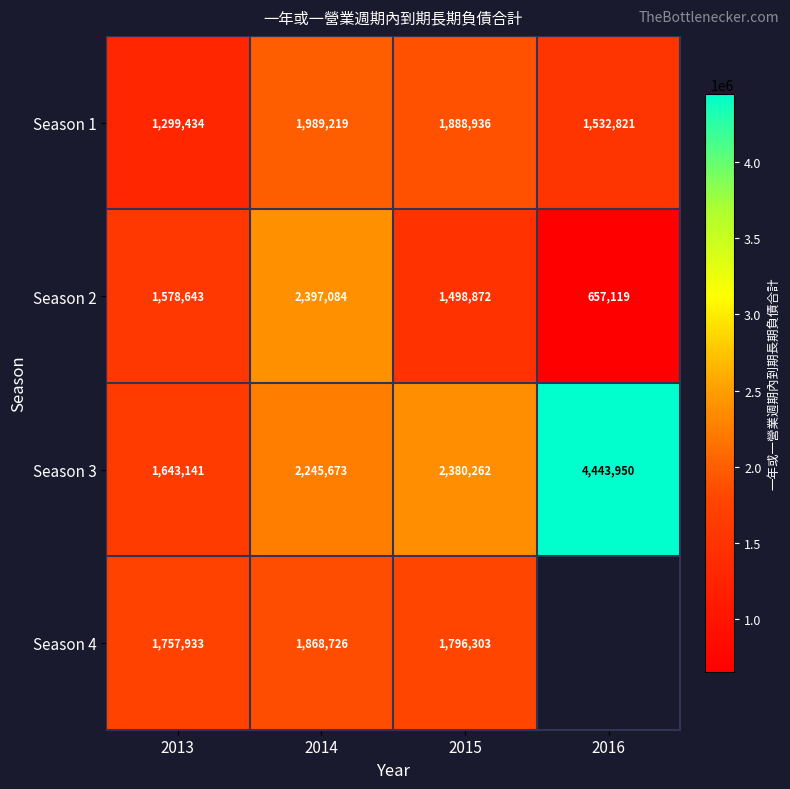

What is the highest value of the Season 1 series?

1989219